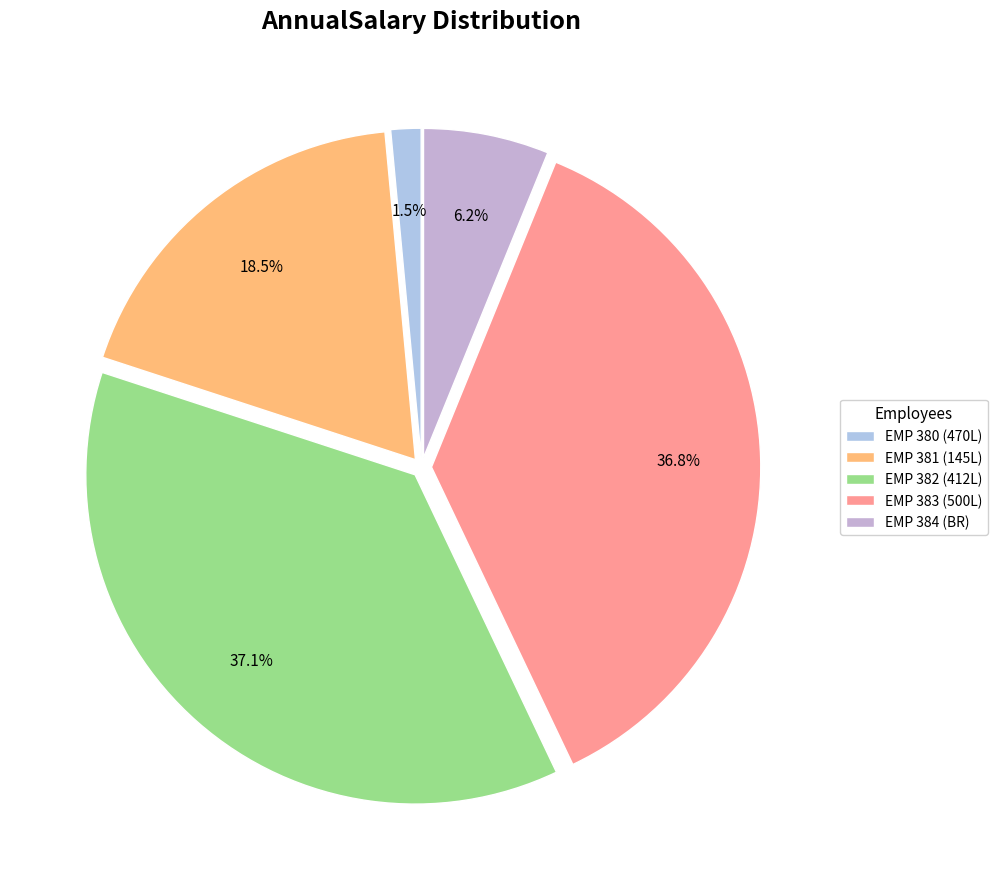

What percentage is the EMP 382 (412L) slice, to the nearest percent?

37%